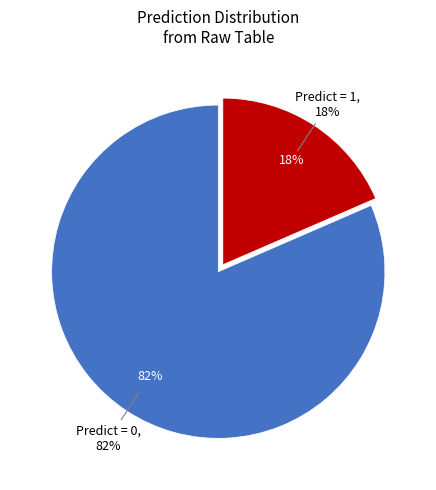

Is there any slice that represents more than half of the pie?

Yes